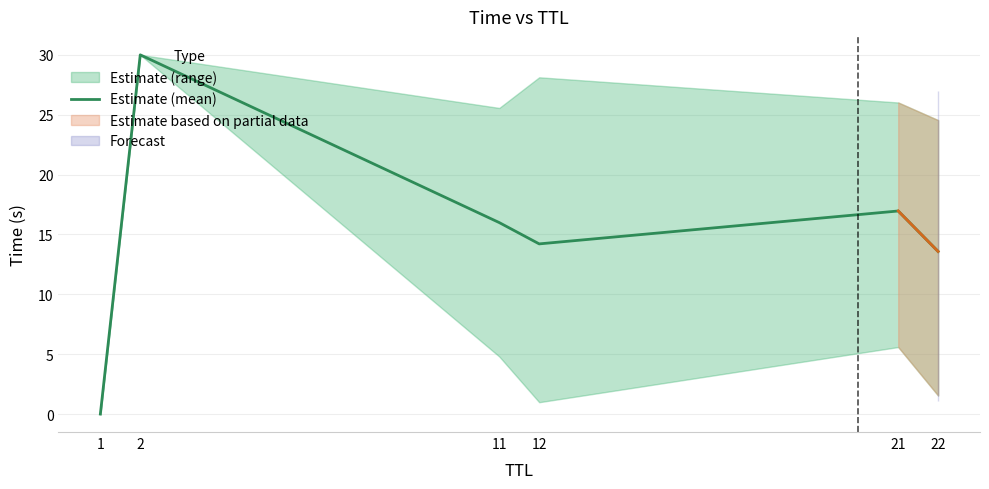

Reading left to right, transcribe all the data shown in this chart.

0.0	30.0	16.0	14.2	17.0	13.6